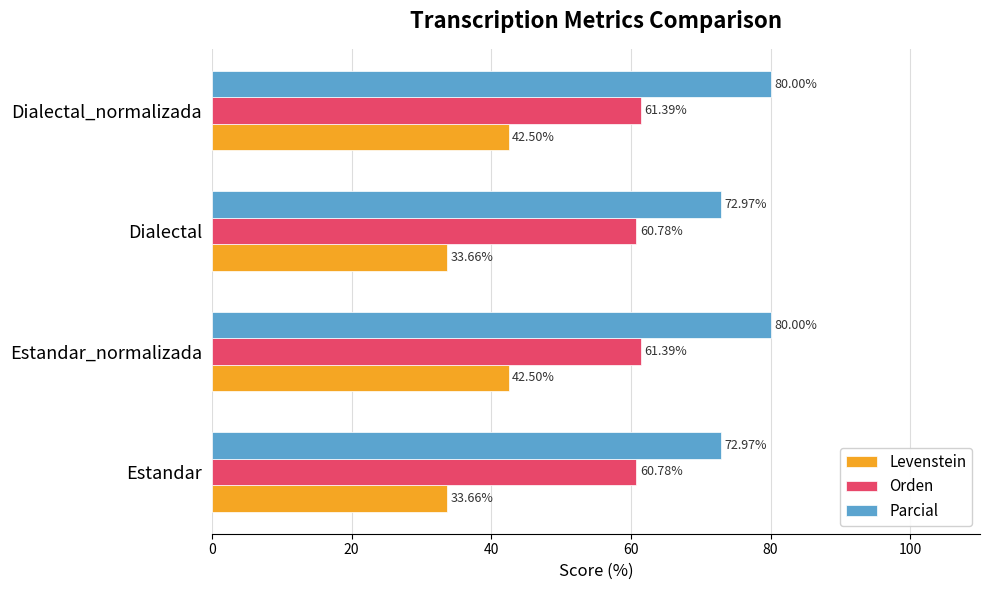

Rank the series by their average value, from highest to lowest.

Parcial, Orden, Levenstein